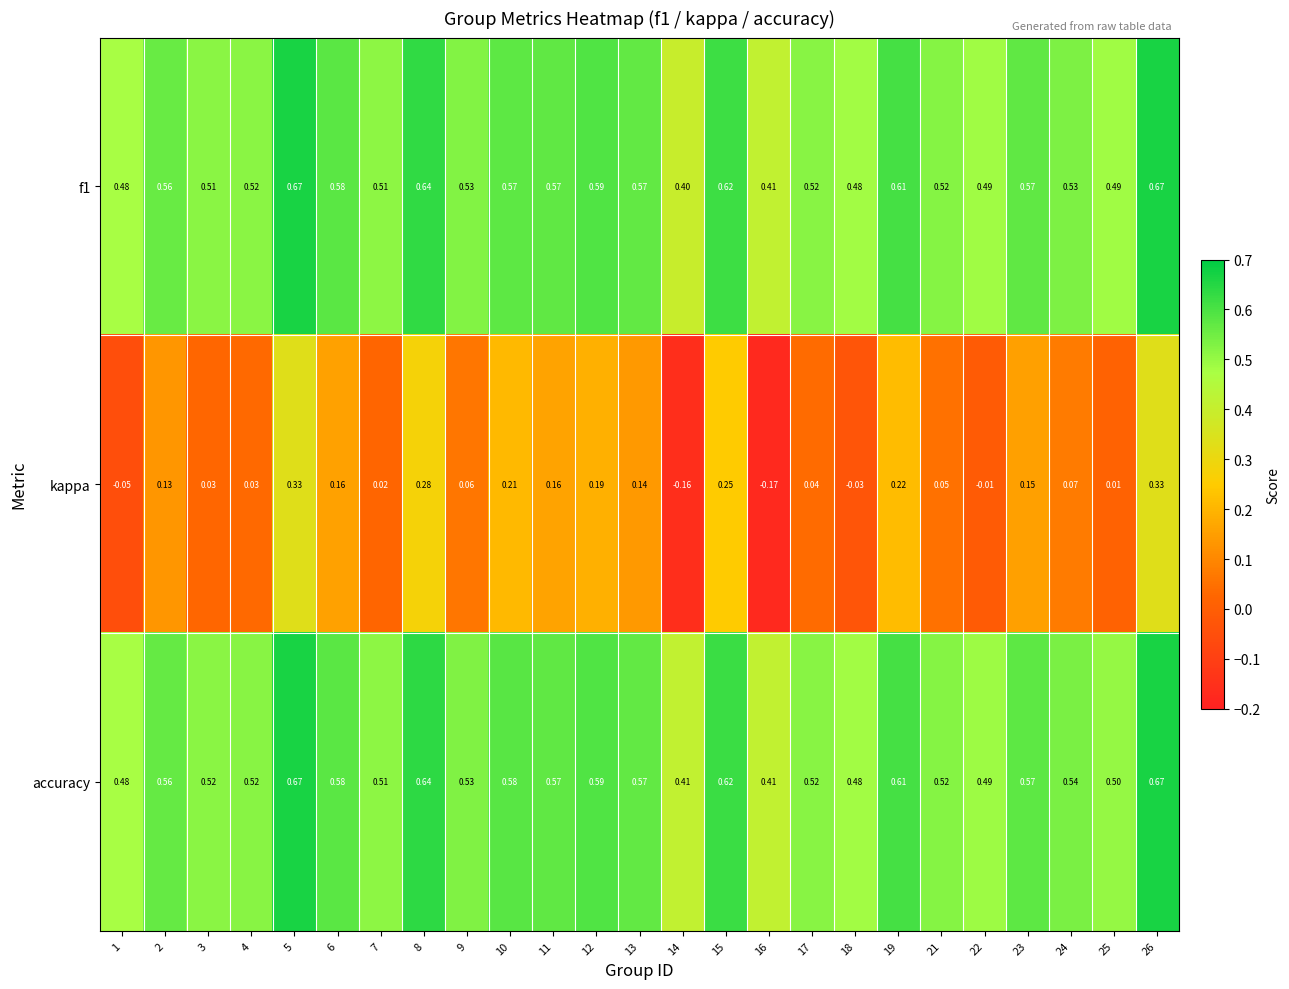

Which series has the largest range (max minus min)?

kappa